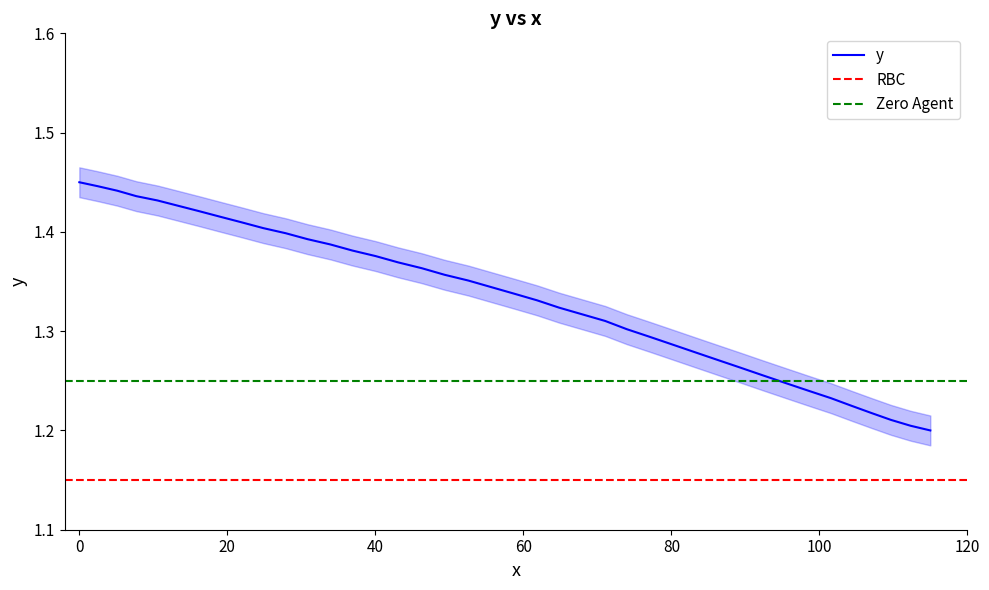

What is the sum of all values?

53.3